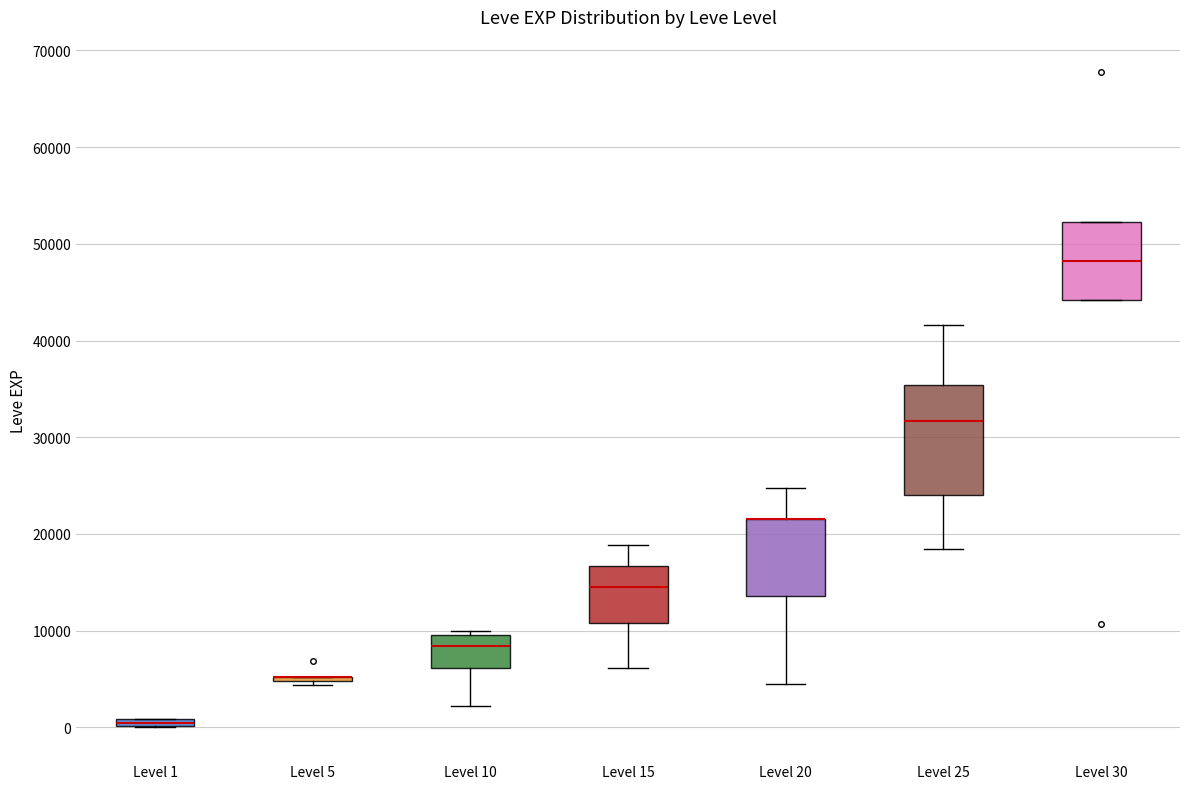

Where is the lower edge of the box for Level 20 on the y-axis? The values are not printed on the chart, so give them approximately, as read against the axis.

14000